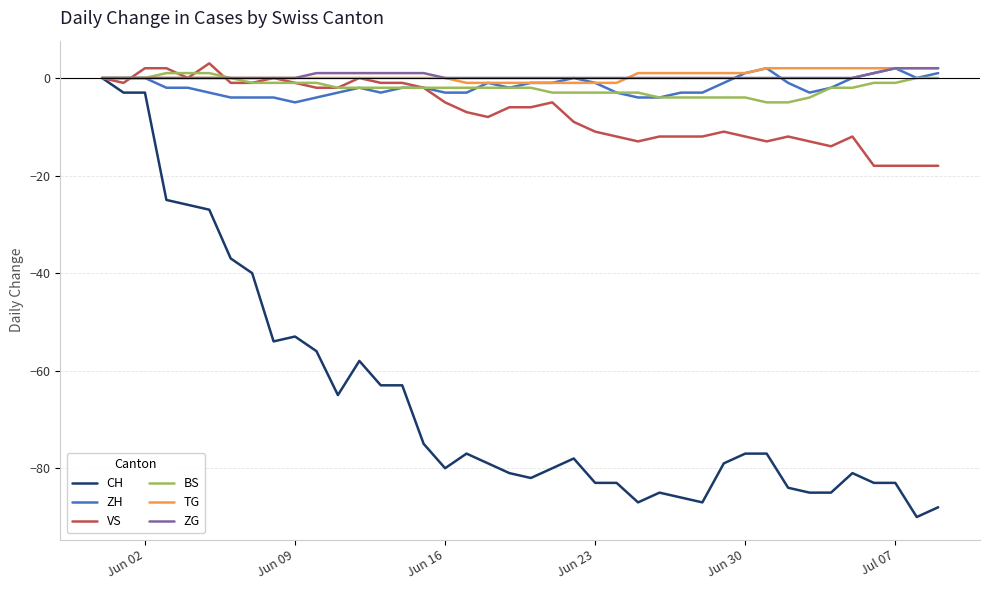

What is the minimum value shown in the chart?

-90